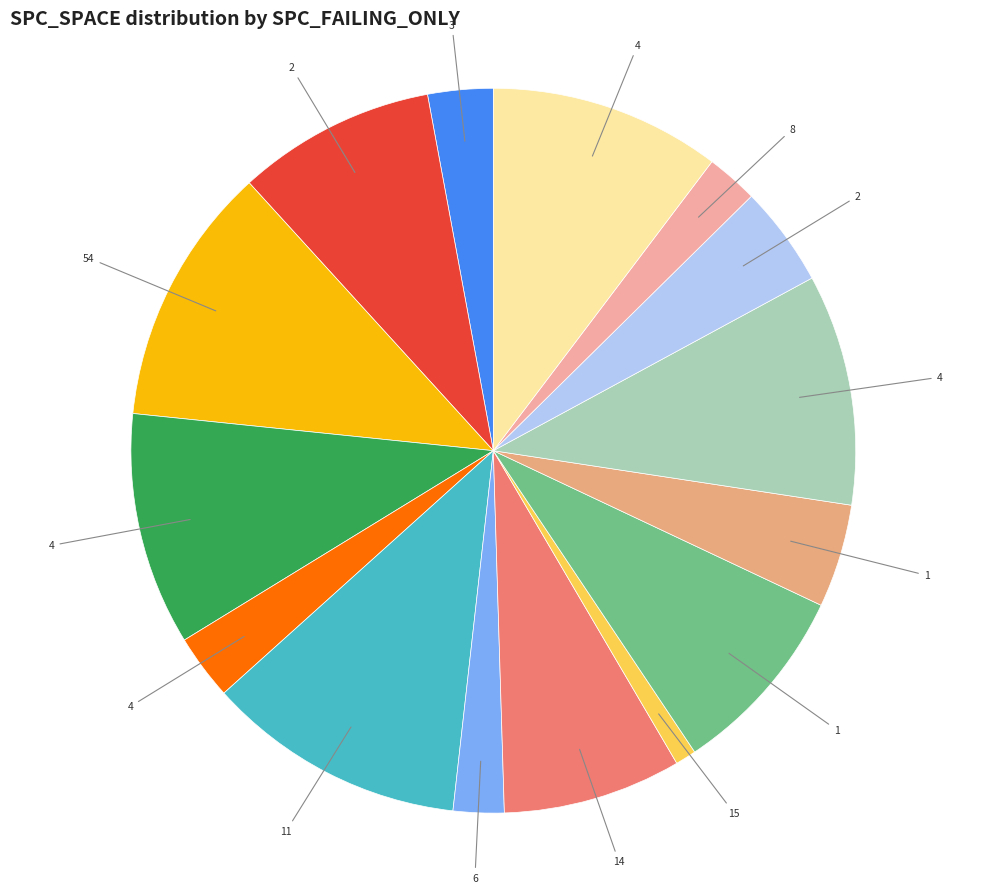

Does any single category account for the majority?

No